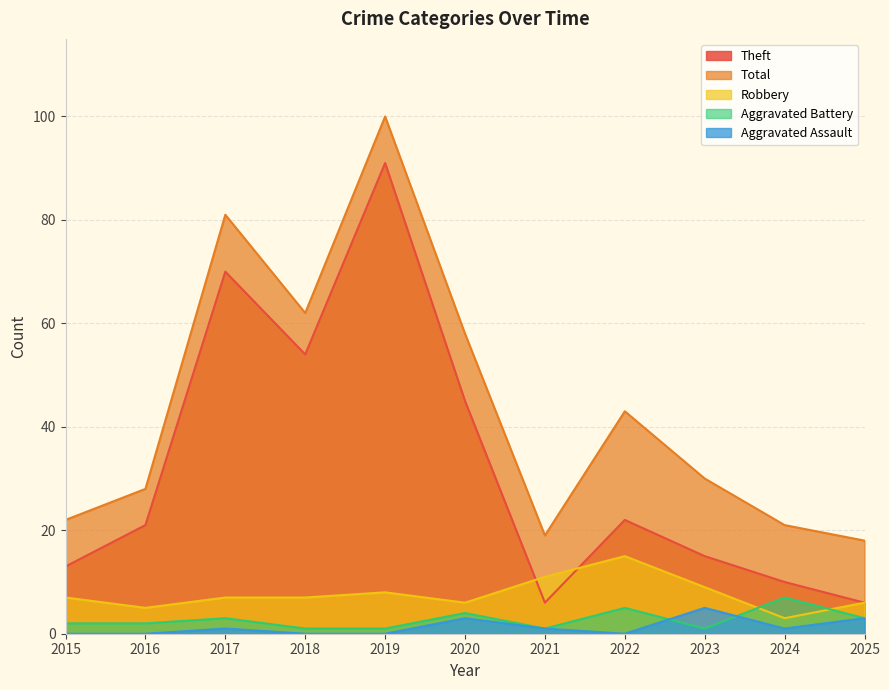

How many data points does each series have?

11